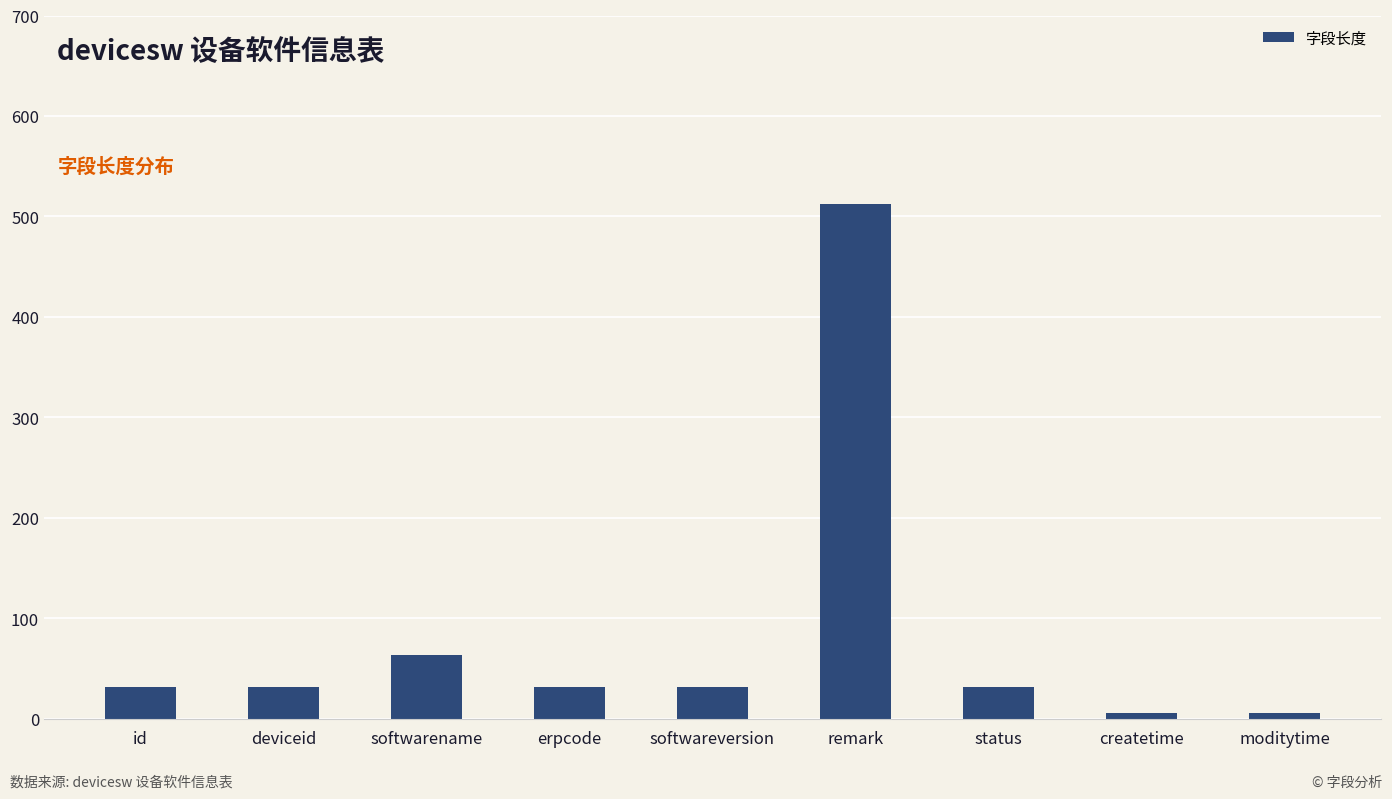

The chart shows a value of 55 at id. True or false?

False